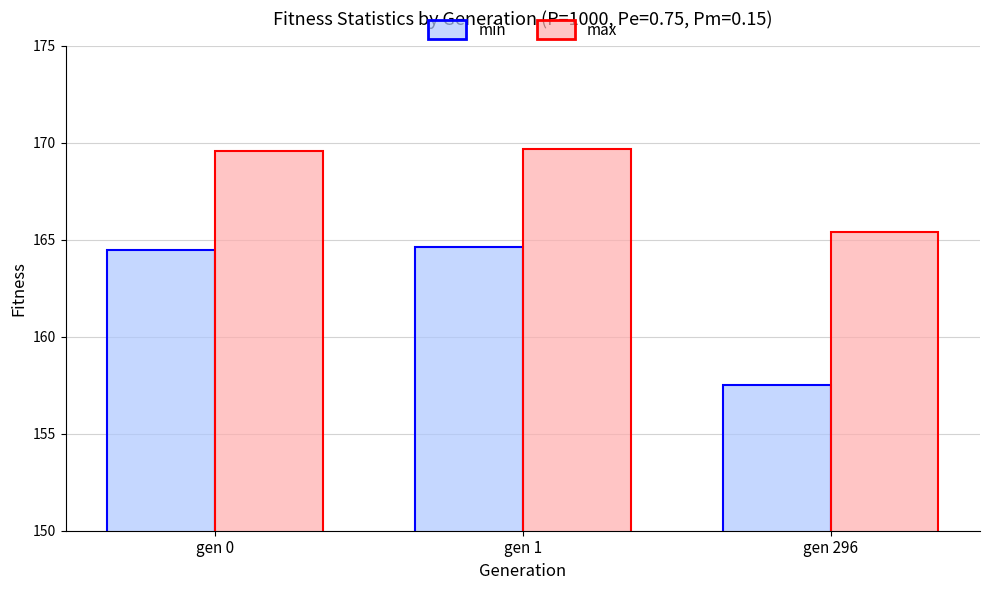

What is the value of the max bar at the 2nd from the left?

169.6